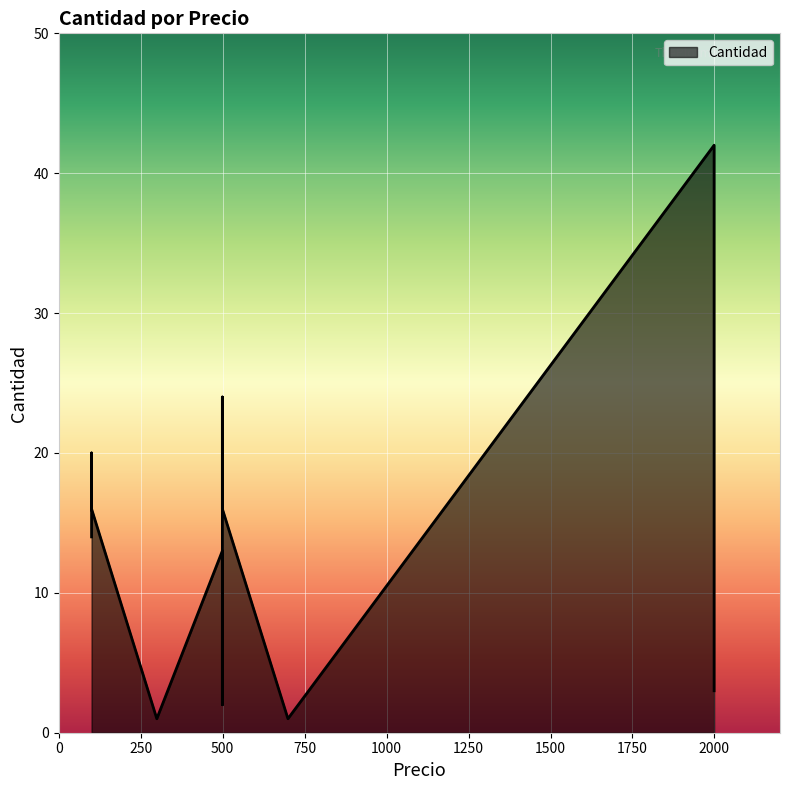

Count the number of data series in this chart.

1